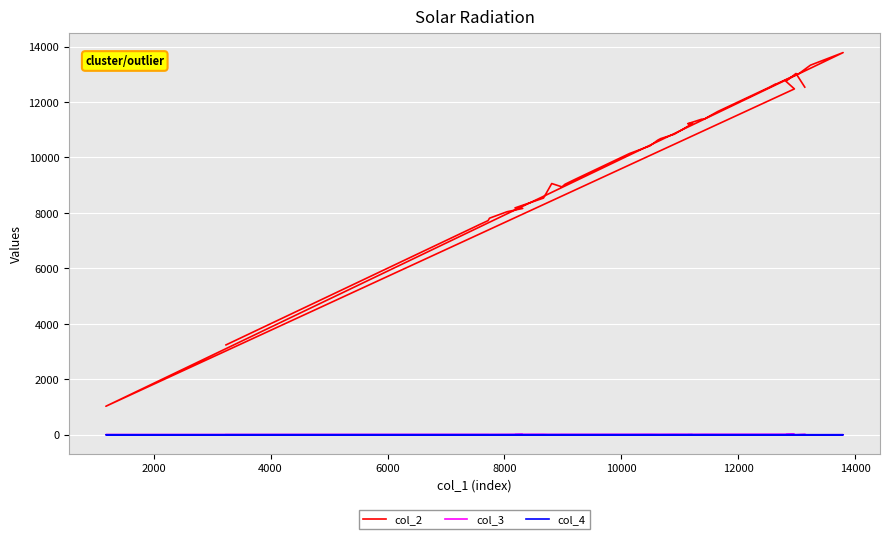

What is the difference between the maximum and minimum values in the col_3 series?

24.1